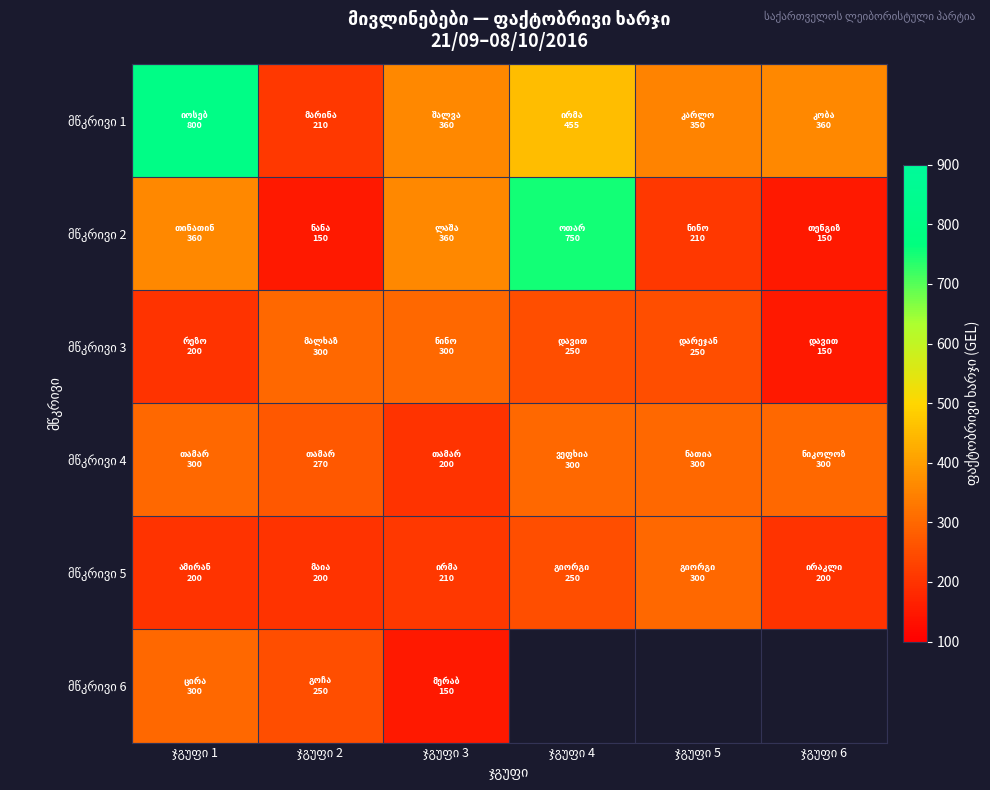

How many values in the მწკრივი 1 series exceed 360?

2